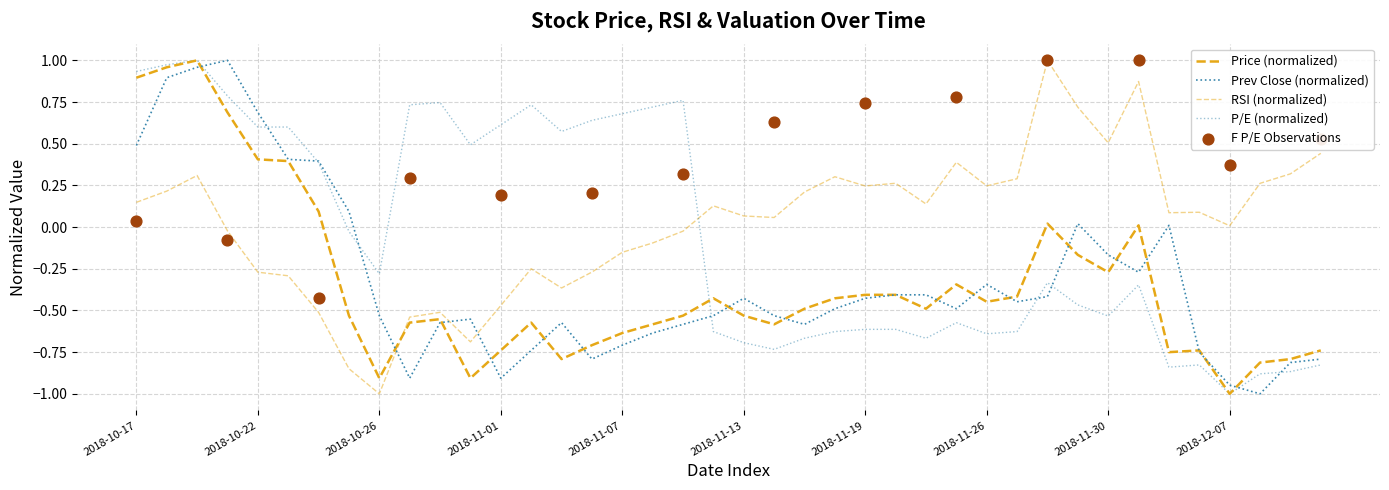

At which category is the sum across all series the highest?

2018-10-18